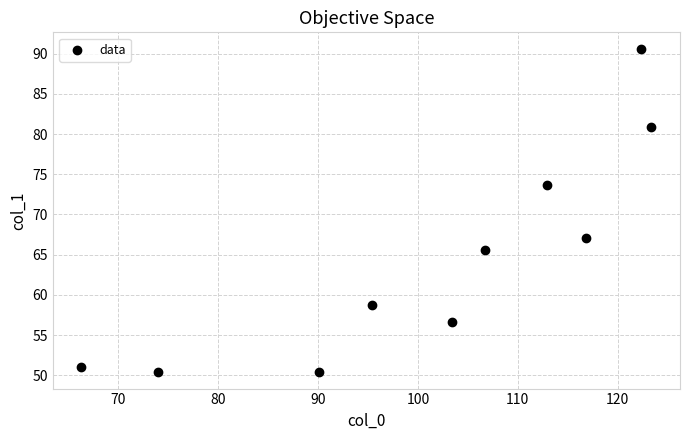

What is the average Y value?

64.5